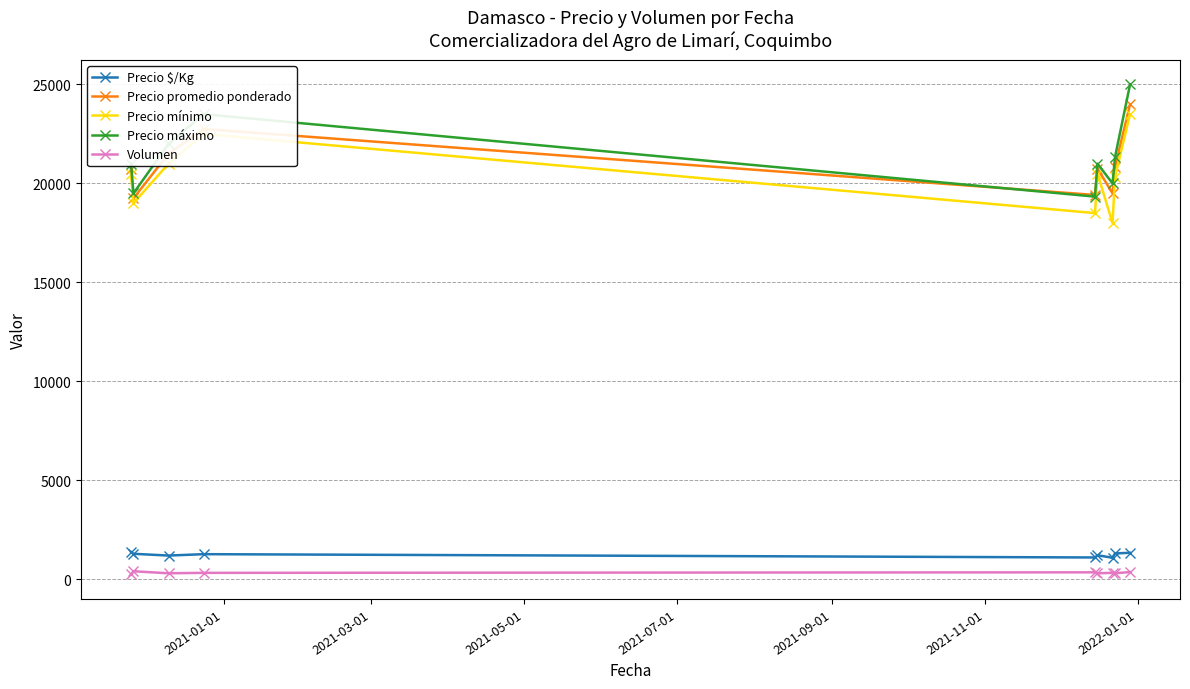

Does the chart have visible grid lines?

Yes